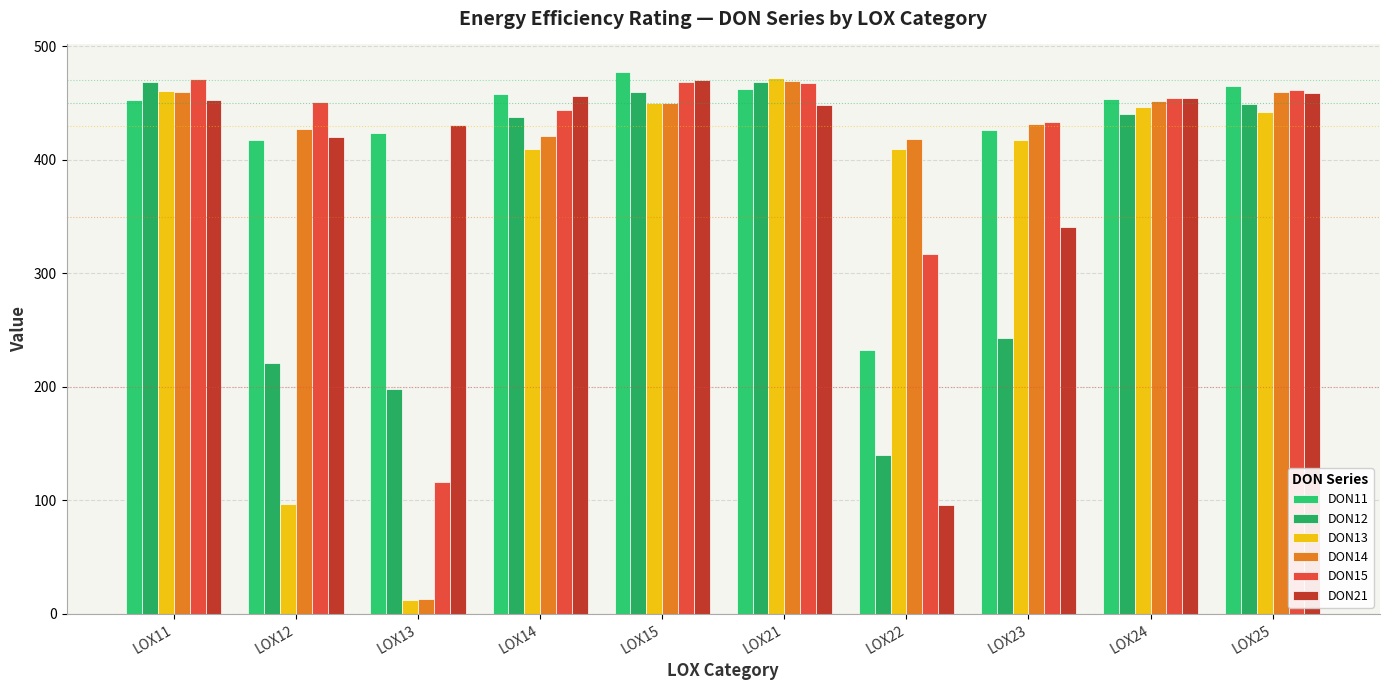

Is it true that DON13 equals 655.1 at LOX24?

False